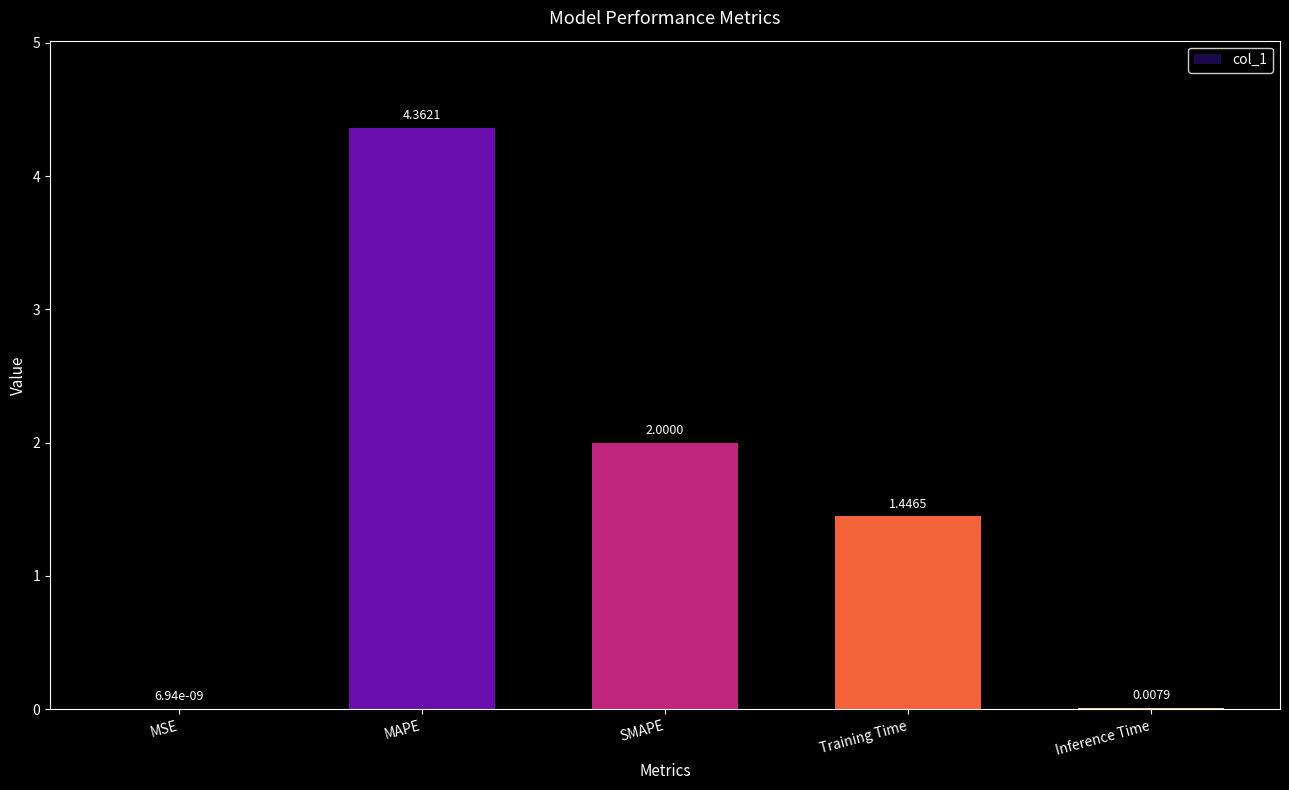

What is the sum of all values?

7.8